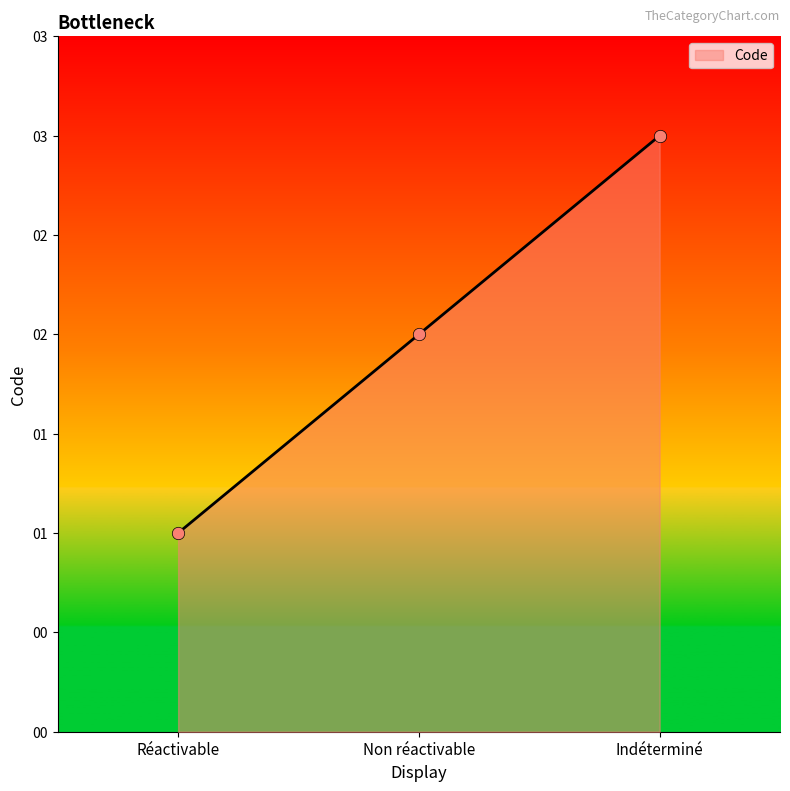

Approximately how many times larger is the value at Réactivable compared to Non réactivable?

0.5